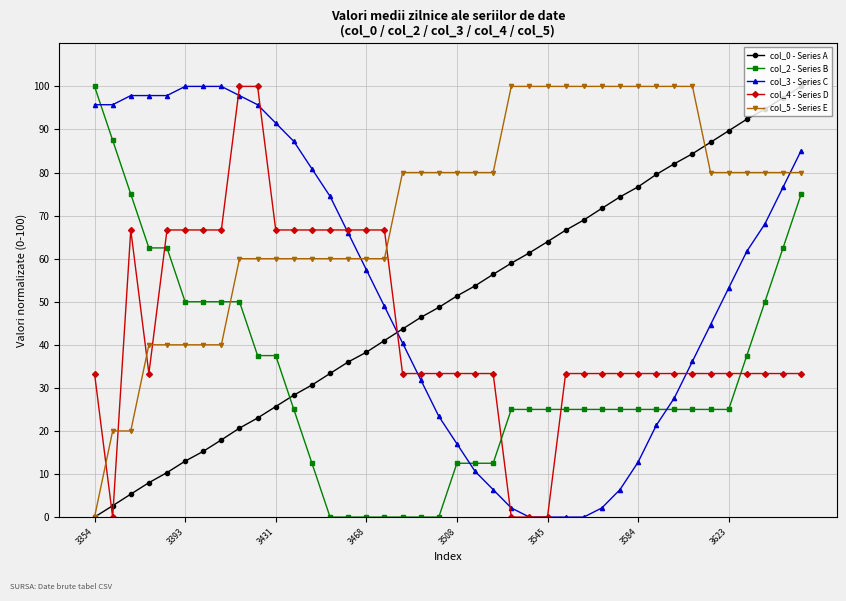

What is the maximum value shown in the chart?

100.0